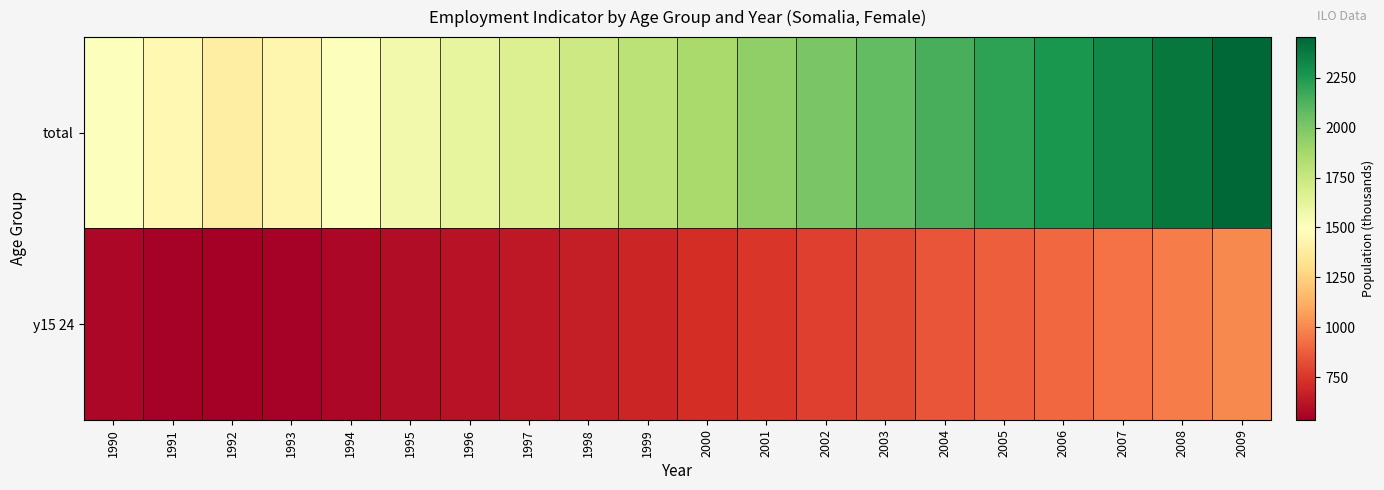

Between 1999 and 1998, which is larger?

1999